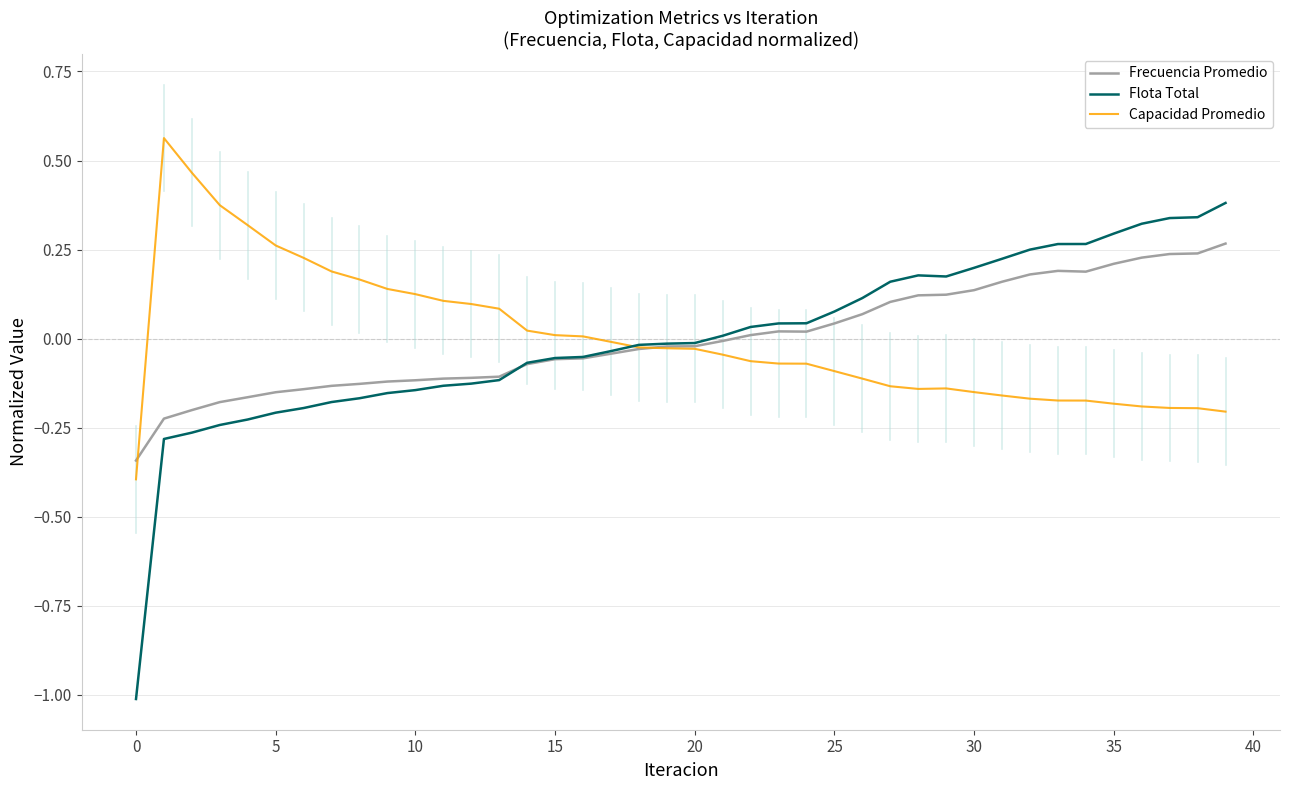

Rank the series by their maximum value, from lowest to highest.

Frecuencia Promedio, Flota Total, Capacidad Promedio